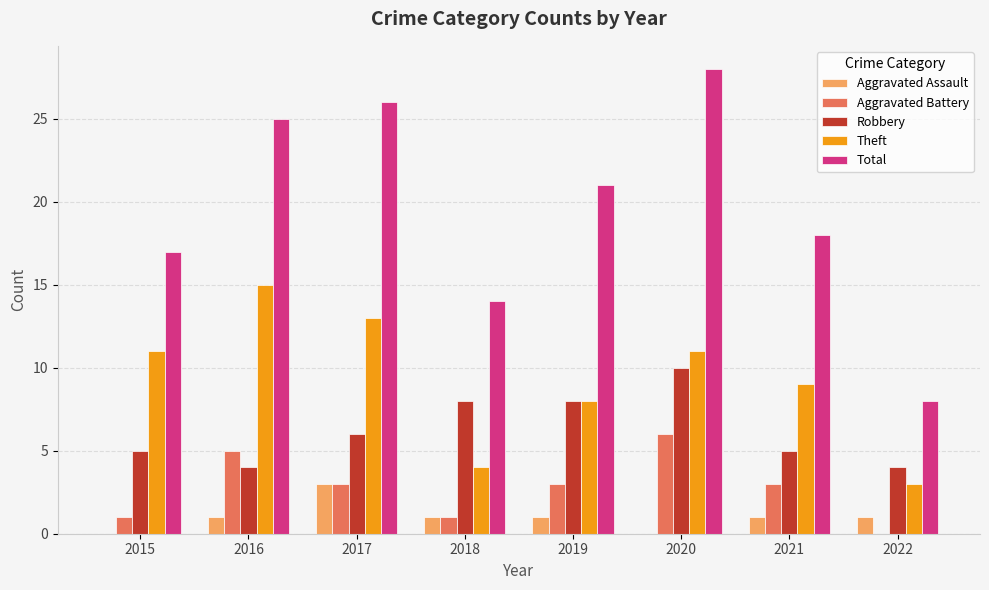

Is it true that Aggravated Battery equals 2 at 2018?

False